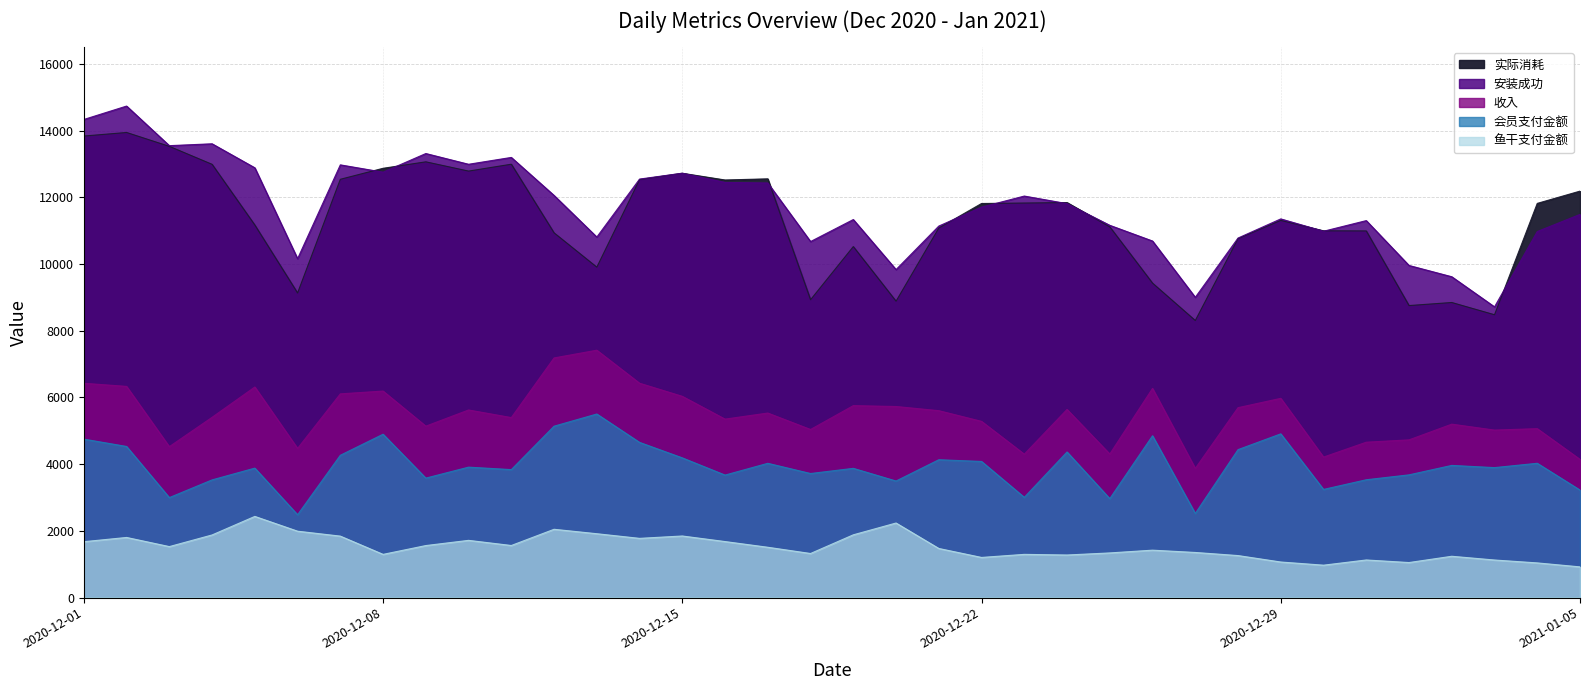

Where does the 安装成功 series first go above 11704?

2020-12-01